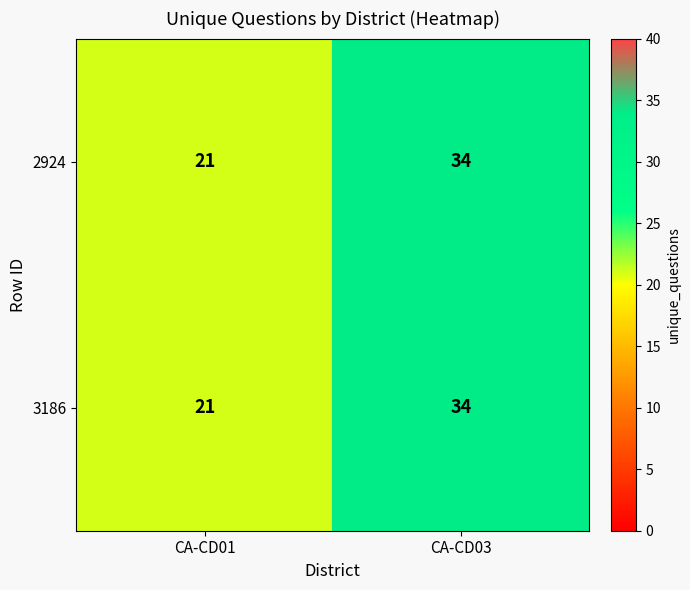

Reading right to left, transcribe all the data shown in this chart.

2924: CA-CD03=34	CA-CD01=21
3186: CA-CD03=34	CA-CD01=21